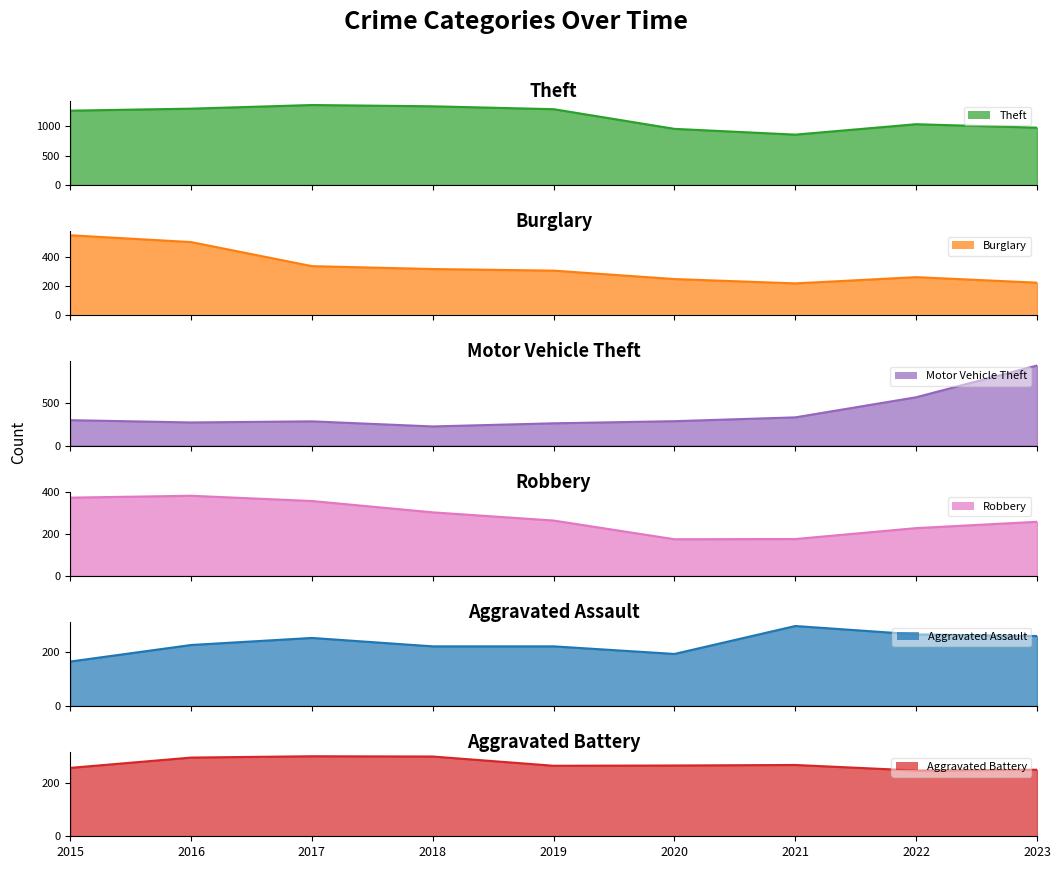

At which label is Burglary closest to 386?

2017